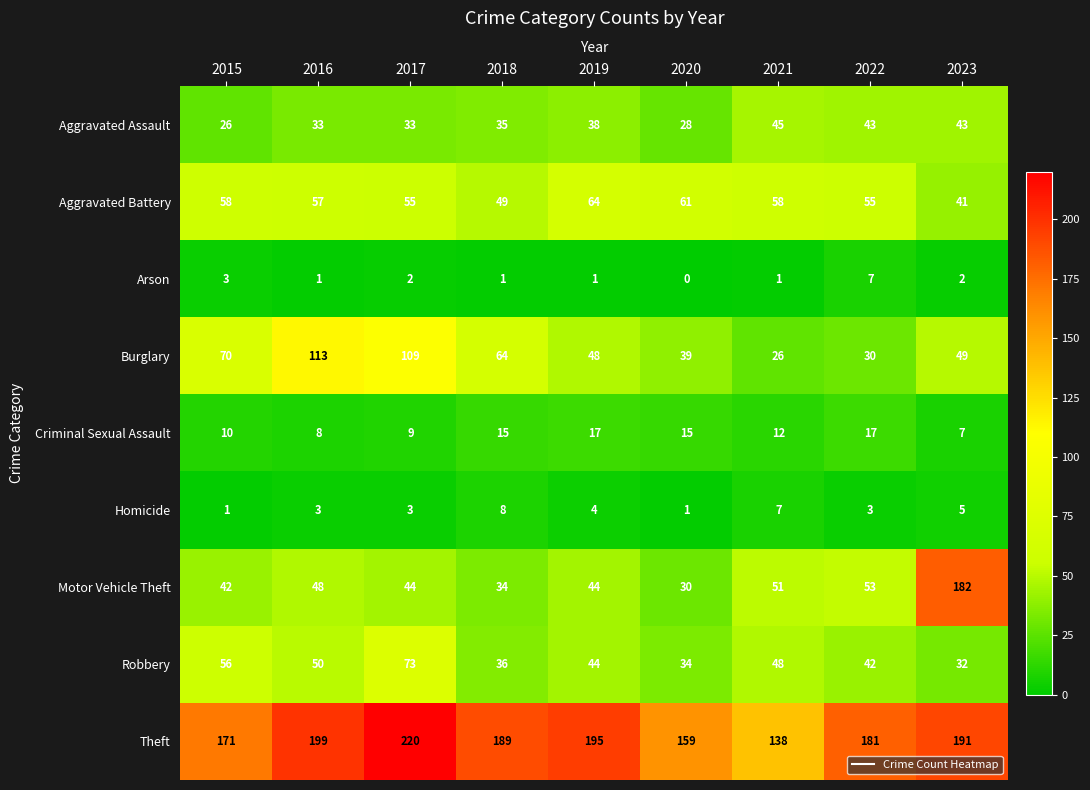

At which category does the chart reach its minimum across all series?

2020